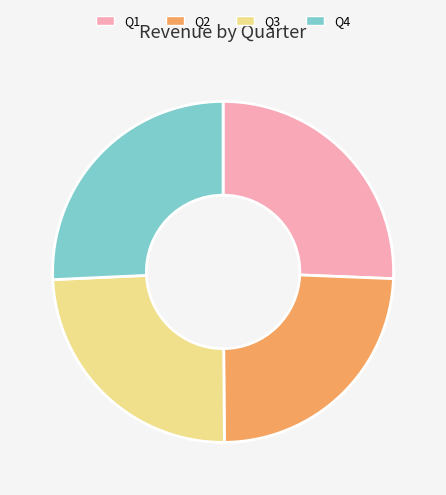

Is it true that Q3 is 33% of the pie?

False